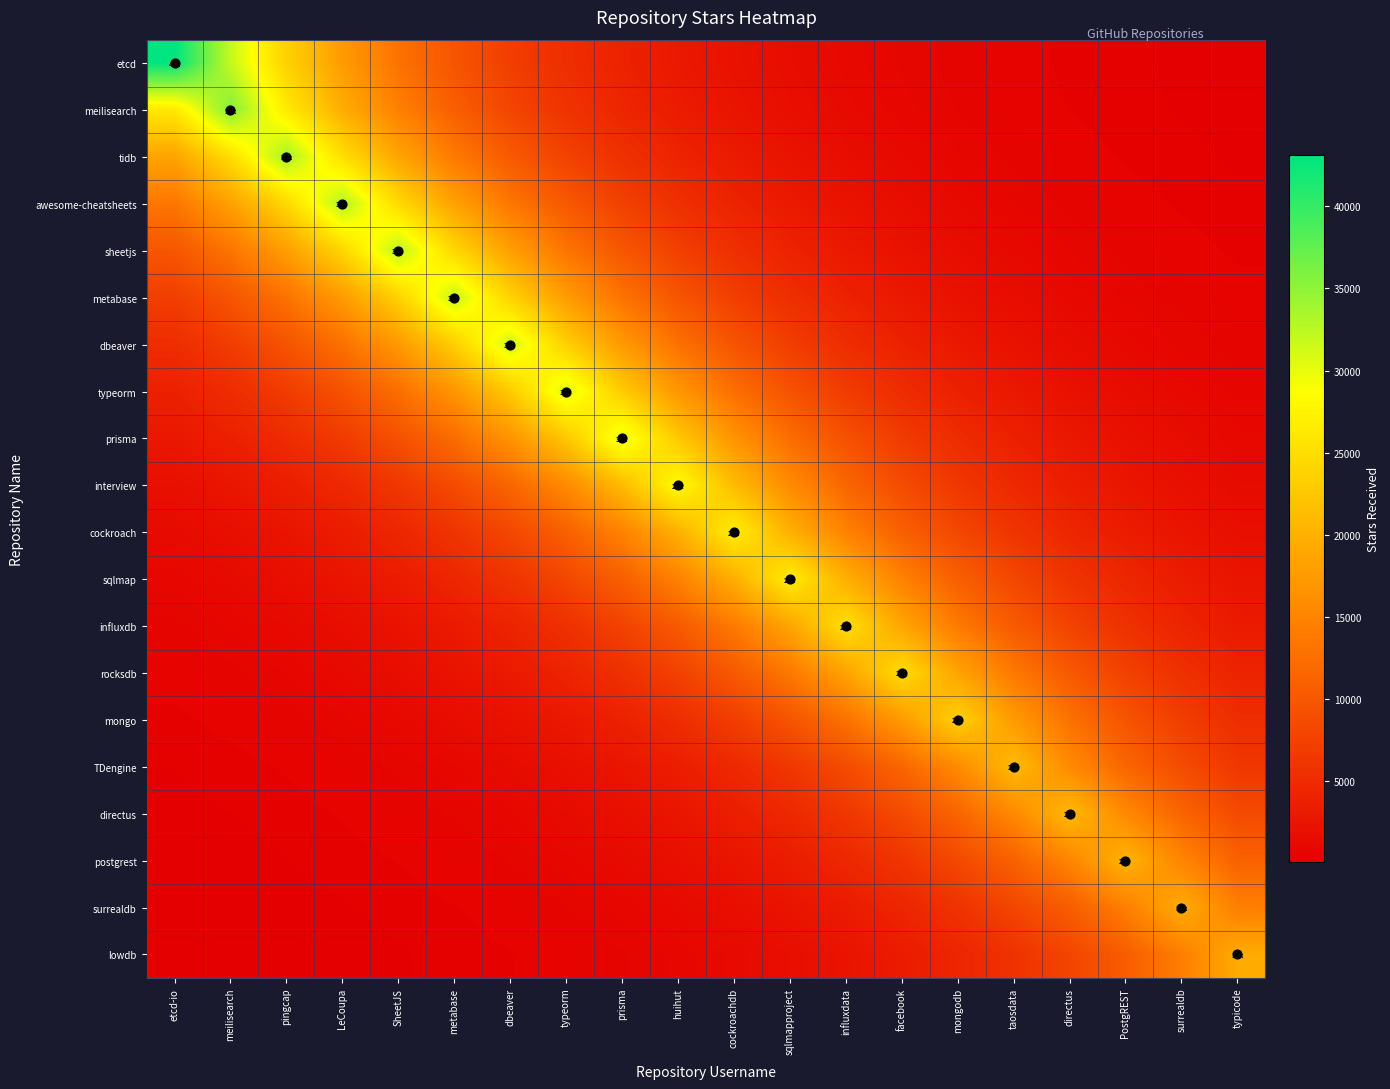

Reading left to right, list all the values displayed in this chart.

etcd: etcd-io=43100.0	meilisearch=31929.3	pingcap=23653.8	LeCoupa=17523.2	SheetJS=12981.5	metabase=9616.9	dbeaver=7124.4	typeorm=5277.9	prisma=3909.9	huihut=2896.6	cockroachdb=2145.8	sqlmapproject=1589.7	influxdata=1177.7	facebook=872.4	mongodb=646.3	taosdata=478.8	directus=354.7	PostgREST=262.8	surrealdb=194.7	typicode=144.2
meilisearch: etcd-io=26373.1	meilisearch=35600.0	pingcap=26373.1	LeCoupa=19537.7	SheetJS=14473.9	metabase=10722.5	dbeaver=7943.4	typeorm=5884.6	prisma=4359.4	huihut=3229.6	cockroachdb=2392.5	sqlmapproject=1772.4	influxdata=1313.0	facebook=972.7	mongodb=720.6	taosdata=533.8	directus=395.5	PostgREST=293.0	surrealdb=217.0	typicode=160.8
tidb: etcd-io=18549.8	meilisearch=25039.7	pingcap=33800.0	LeCoupa=25039.7	SheetJS=18549.8	metabase=13742.1	dbeaver=10180.4	typeorm=7541.8	prisma=5587.1	huihut=4139.0	cockroachdb=3066.3	sqlmapproject=2271.5	influxdata=1682.8	facebook=1246.7	mongodb=923.5	taosdata=684.2	directus=506.9	PostgREST=375.5	surrealdb=278.2	typicode=206.1
awesome-cheatsheets: etcd-io=13457.5	meilisearch=18165.7	pingcap=24521.1	LeCoupa=33100.0	SheetJS=24521.1	metabase=18165.7	dbeaver=13457.5	typeorm=9969.5	prisma=7385.6	huihut=5471.4	cockroachdb=4053.3	sqlmapproject=3002.8	influxdata=2224.5	facebook=1648.0	mongodb=1220.8	taosdata=904.4	directus=670.0	PostgREST=496.4	surrealdb=367.7	typicode=272.4
sheetjs: etcd-io=9818.9	meilisearch=13254.2	pingcap=17891.3	LeCoupa=24150.7	SheetJS=32600.0	metabase=24150.7	dbeaver=17891.3	typeorm=13254.2	prisma=9818.9	huihut=7274.0	cockroachdb=5388.7	sqlmapproject=3992.1	influxdata=2957.4	facebook=2190.9	mongodb=1623.1	taosdata=1202.4	directus=890.8	PostgREST=659.9	surrealdb=488.9	typicode=362.2
metabase: etcd-io=7140.2	meilisearch=9638.2	pingcap=13010.2	LeCoupa=17562.0	SheetJS=23706.2	metabase=32000.0	dbeaver=23706.2	typeorm=17562.0	prisma=13010.2	huihut=9638.2	cockroachdb=7140.2	sqlmapproject=5289.6	influxdata=3918.6	facebook=2903.0	mongodb=2150.6	taosdata=1593.2	directus=1180.3	PostgREST=874.4	surrealdb=647.7	typicode=479.9
dbeaver: etcd-io=5206.9	meilisearch=7028.6	pingcap=9487.6	LeCoupa=12806.9	SheetJS=17287.6	metabase=23335.8	dbeaver=31500.0	typeorm=23335.8	prisma=17287.6	huihut=12806.9	cockroachdb=9487.6	sqlmapproject=7028.6	influxdata=5206.9	facebook=3857.4	mongodb=2857.6	taosdata=2117.0	directus=1568.3	PostgREST=1161.8	surrealdb=860.7	typicode=637.6
typeorm: etcd-io=3783.9	meilisearch=5107.7	pingcap=6894.7	LeCoupa=9306.9	SheetJS=12563.0	metabase=16958.3	dbeaver=22891.3	typeorm=30900.0	prisma=22891.3	huihut=16958.3	cockroachdb=12563.0	sqlmapproject=9306.9	influxdata=6894.7	facebook=5107.7	mongodb=3783.9	taosdata=2803.2	directus=2076.7	PostgREST=1538.4	surrealdb=1139.7	typicode=844.3
prisma: etcd-io=2757.8	meilisearch=3722.7	pingcap=5025.1	LeCoupa=6783.2	SheetJS=9156.3	metabase=12359.7	dbeaver=16683.9	typeorm=22520.9	prisma=30400.0	huihut=22520.9	cockroachdb=16683.9	sqlmapproject=12359.7	influxdata=9156.3	facebook=6783.2	mongodb=5025.1	taosdata=3722.7	directus=2757.8	PostgREST=2043.0	surrealdb=1513.5	typicode=1121.2
interview: etcd-io=1915.4	meilisearch=2585.5	pingcap=3490.0	LeCoupa=4711.0	SheetJS=6359.2	metabase=8584.0	dbeaver=11587.2	typeorm=15641.1	prisma=21113.3	huihut=28500.0	cockroachdb=21113.3	sqlmapproject=15641.1	influxdata=11587.2	facebook=8584.0	mongodb=6359.2	taosdata=4711.0	directus=3490.0	PostgREST=2585.5	surrealdb=1915.4	typicode=1418.9
cockroach: etcd-io=1339.3	meilisearch=1807.8	pingcap=2440.3	LeCoupa=3294.1	SheetJS=4446.5	metabase=6002.2	dbeaver=8102.1	typeorm=10936.7	prisma=14763.0	huihut=19928.0	cockroachdb=26900.0	sqlmapproject=19928.0	influxdata=14763.0	facebook=10936.7	mongodb=8102.1	taosdata=6002.2	directus=4446.5	PostgREST=3294.1	surrealdb=2440.3	typicode=1807.8
sqlmap: etcd-io=984.8	meilisearch=1329.3	pingcap=1794.4	LeCoupa=2422.2	SheetJS=3269.6	metabase=4413.5	dbeaver=5957.6	typeorm=8041.9	prisma=10855.4	huihut=14653.3	cockroachdb=19779.8	sqlmapproject=26700.0	influxdata=19779.8	facebook=14653.3	mongodb=10855.4	taosdata=8041.9	directus=5957.6	PostgREST=4413.5	surrealdb=3269.6	typicode=2422.2
influxdb: etcd-io=688.6	meilisearch=929.5	pingcap=1254.6	LeCoupa=1693.6	SheetJS=2286.1	metabase=3085.9	dbeaver=4165.5	typeorm=5622.9	prisma=7590.1	huihut=10245.6	cockroachdb=13830.1	sqlmapproject=18668.6	influxdata=25200.0	facebook=18668.6	mongodb=13830.1	taosdata=10245.6	directus=7590.1	PostgREST=5622.9	surrealdb=4165.5	typicode=3085.9
rocksdb: etcd-io=504.0	meilisearch=680.4	pingcap=918.4	LeCoupa=1239.7	SheetJS=1673.4	metabase=2258.9	dbeaver=3049.2	typeorm=4115.9	prisma=5555.9	huihut=7499.7	cockroachdb=10123.6	sqlmapproject=13665.4	influxdata=18446.4	facebook=24900.0	mongodb=18446.4	taosdata=13665.4	directus=10123.6	PostgREST=7499.7	surrealdb=5555.9	typicode=4115.9
mongo: etcd-io=352.4	meilisearch=475.7	pingcap=642.1	LeCoupa=866.8	SheetJS=1170.0	metabase=1579.3	dbeaver=2131.9	typeorm=2877.7	prisma=3884.5	huihut=5243.6	cockroachdb=7078.1	sqlmapproject=9554.4	influxdata=12897.1	facebook=17409.2	mongodb=23500.0	taosdata=17409.2	directus=12897.1	PostgREST=9554.4	surrealdb=7078.1	typicode=5243.6
TDengine: etcd-io=234.4	meilisearch=316.4	pingcap=427.1	LeCoupa=576.5	SheetJS=778.2	metabase=1050.5	dbeaver=1418.0	typeorm=1914.1	prisma=2583.8	huihut=3487.8	cockroachdb=4708.0	sqlmapproject=6355.2	influxdata=8578.6	facebook=11579.9	mongodb=15631.3	taosdata=21100.0	directus=15631.3	PostgREST=11579.9	surrealdb=8578.6	typicode=6355.2
directus: etcd-io=172.0	meilisearch=232.2	pingcap=313.4	LeCoupa=423.1	SheetJS=571.1	metabase=770.9	dbeaver=1040.5	typeorm=1404.6	prisma=1896.0	huihut=2559.3	cockroachdb=3454.7	sqlmapproject=4663.4	influxdata=6295.0	facebook=8497.3	mongodb=11470.2	taosdata=15483.1	directus=20900.0	PostgREST=15483.1	surrealdb=11470.2	typicode=8497.3
postgrest: etcd-io=123.8	meilisearch=167.1	pingcap=225.5	LeCoupa=304.4	SheetJS=410.9	metabase=554.7	dbeaver=748.7	typeorm=1010.7	prisma=1364.3	huihut=1841.6	cockroachdb=2485.9	sqlmapproject=3355.6	influxdata=4529.5	facebook=6114.2	mongodb=8253.4	taosdata=11140.9	directus=15038.6	PostgREST=20300.0	surrealdb=15038.6	typicode=11140.9
surrealdb: etcd-io=87.6	meilisearch=118.3	pingcap=159.7	LeCoupa=215.5	SheetJS=290.9	metabase=392.7	dbeaver=530.1	typeorm=715.5	prisma=965.9	huihut=1303.8	cockroachdb=1759.9	sqlmapproject=2375.7	influxdata=3206.8	facebook=4328.7	mongodb=5843.2	taosdata=7887.5	directus=10646.9	PostgREST=14371.9	surrealdb=19400.0	typicode=14371.9
lowdb: etcd-io=64.6	meilisearch=87.2	pingcap=117.7	LeCoupa=158.8	SheetJS=214.4	metabase=289.4	dbeaver=390.7	typeorm=527.3	prisma=711.8	huihut=960.9	cockroachdb=1297.1	sqlmapproject=1750.9	influxdata=2363.4	facebook=3190.3	mongodb=4306.4	taosdata=5813.0	directus=7846.8	PostgREST=10592.1	surrealdb=14297.8	typicode=19300.0